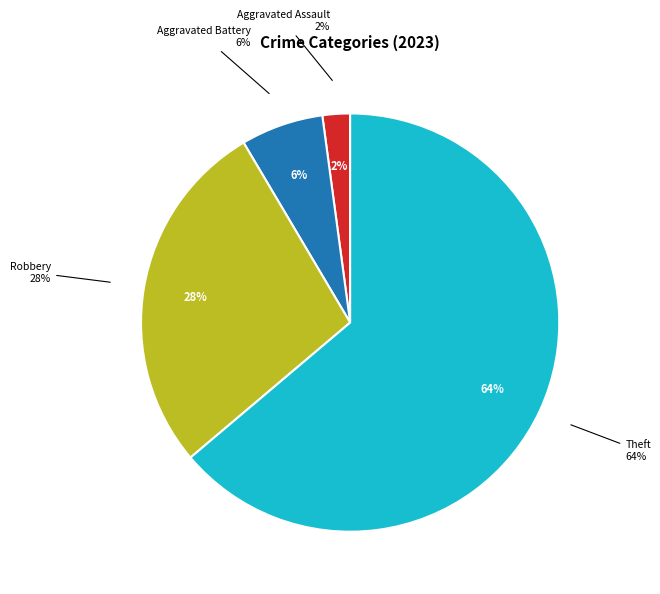

Which slice is the largest?

Theft